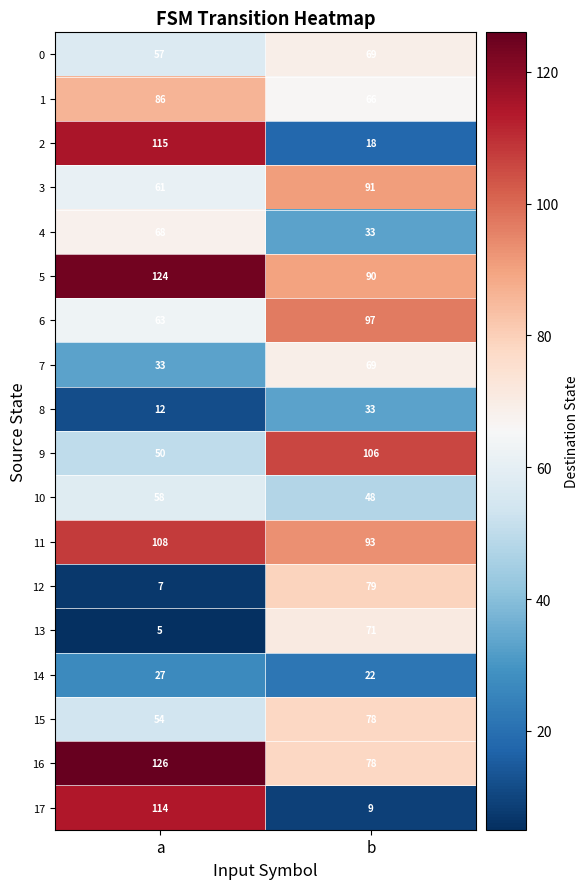

List the labels in order of 0 value, smallest first.

a, b